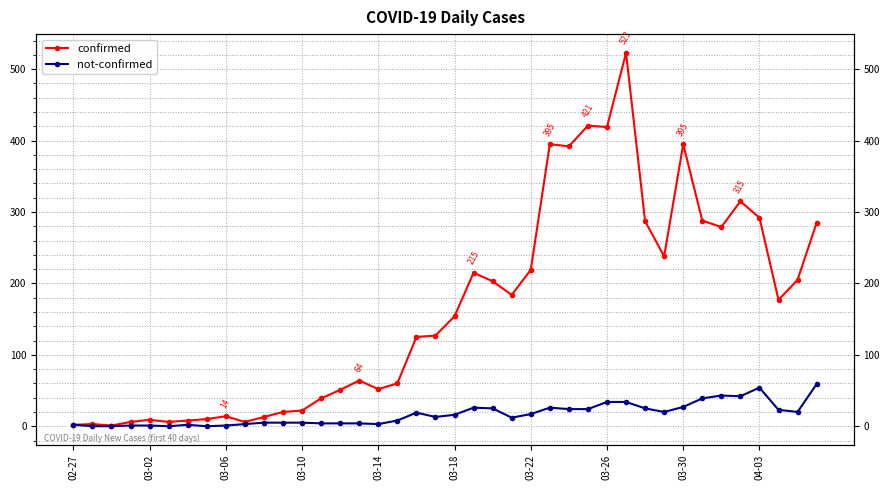

Reading left to right, transcribe all the data shown in this chart.

confirmed: 2	3	1	6	9	6	8	10	14	6	13	20	22	39	51	64	52	60	125	127	154	215	203	184	219	395	392	421	419	523	287	238	395	288	279	315	292	177	205	285
not-confirmed: 2	0	0	1	1	0	2	0	1	3	5	5	5	4	4	4	3	8	19	13	16	26	25	12	17	26	24	24	34	34	25	20	27	39	43	42	54	23	20	59